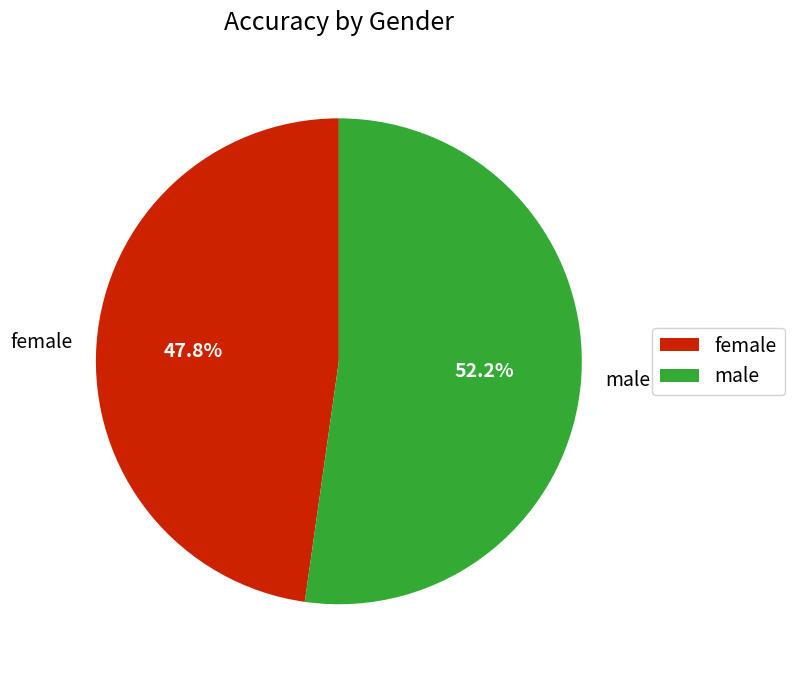

To the nearest percent, what is the combined percentage of male and female?

100%